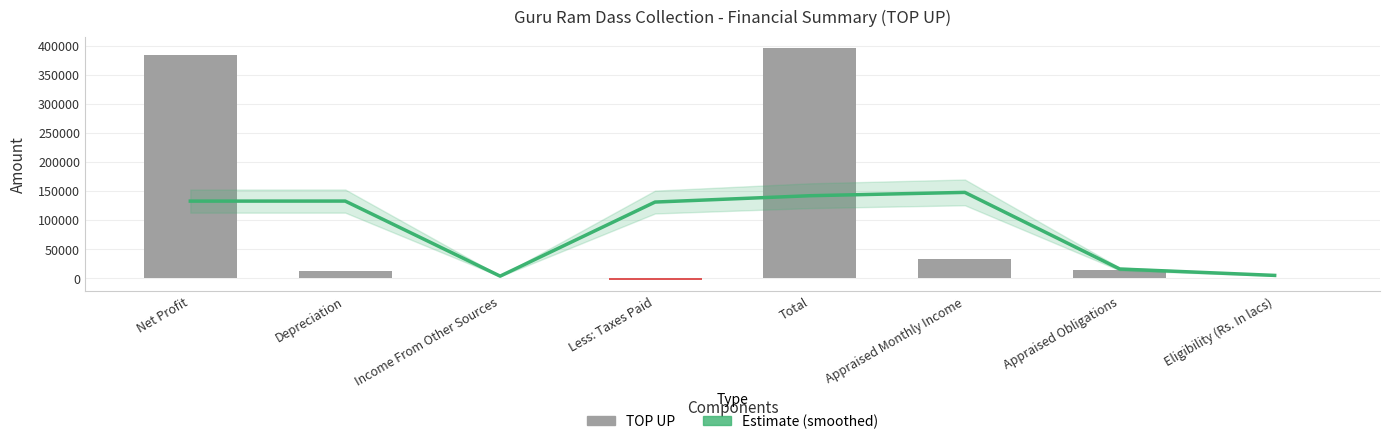

How many categories are shown in the chart?

8